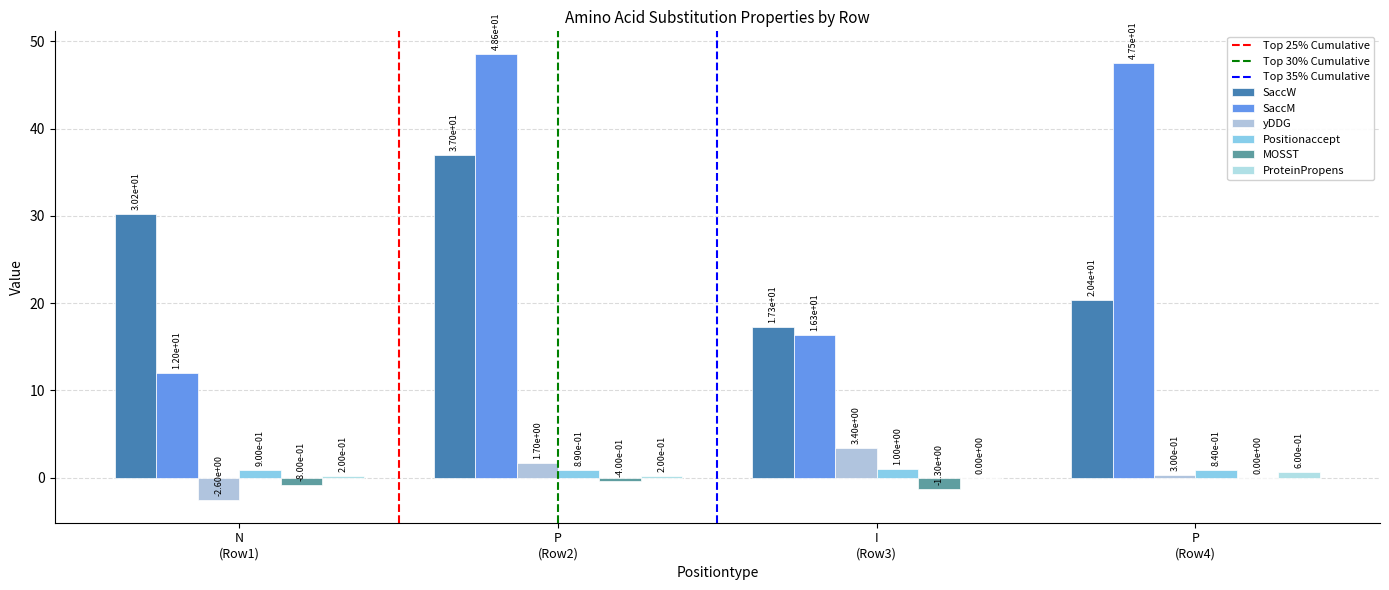

Rank the series by their maximum value, from lowest to highest.

MOSST, ProteinPropens, Positionaccept, yDDG, SaccW, SaccM